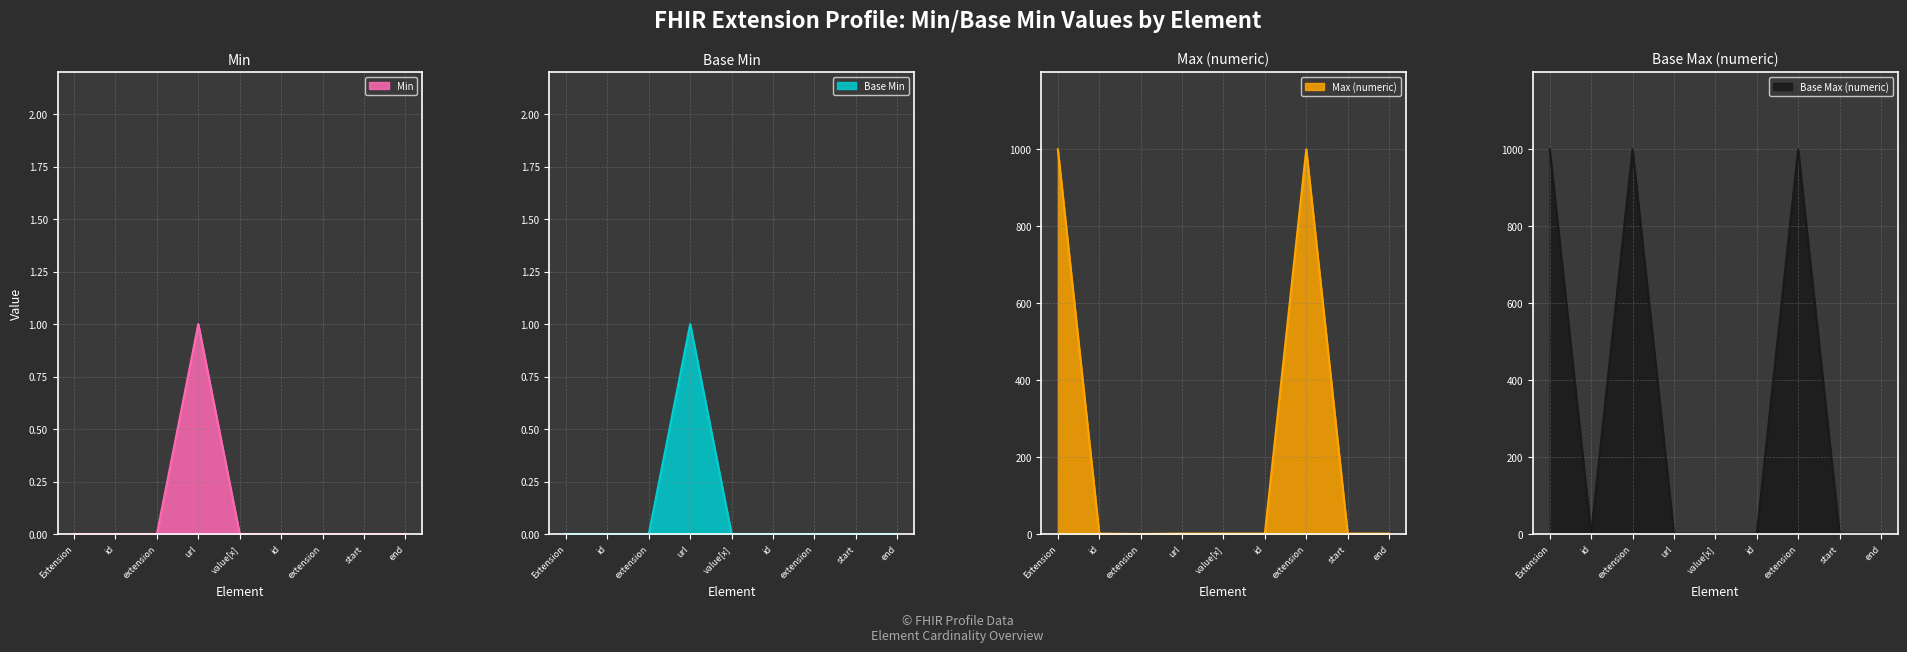

Rank the series at extension from highest to lowest value.

Base Max (numeric), Min, Base Min, Max (numeric)